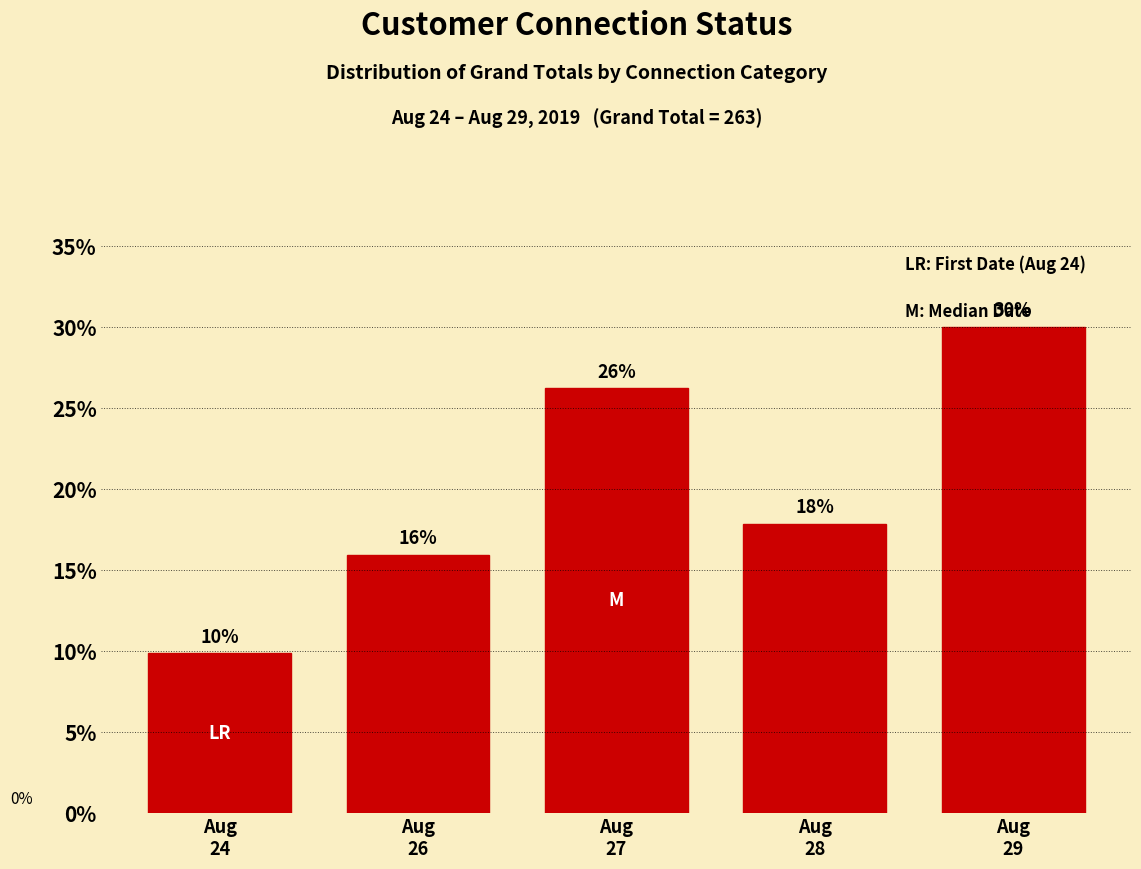

Are the bars horizontal?

No